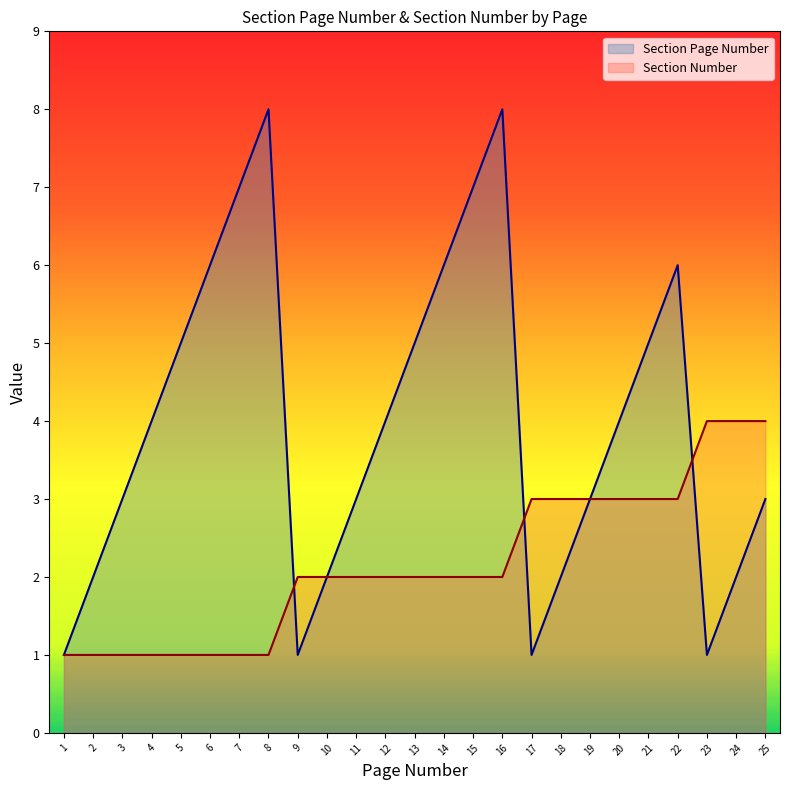

Which series has the largest range (max minus min)?

Section Page Number